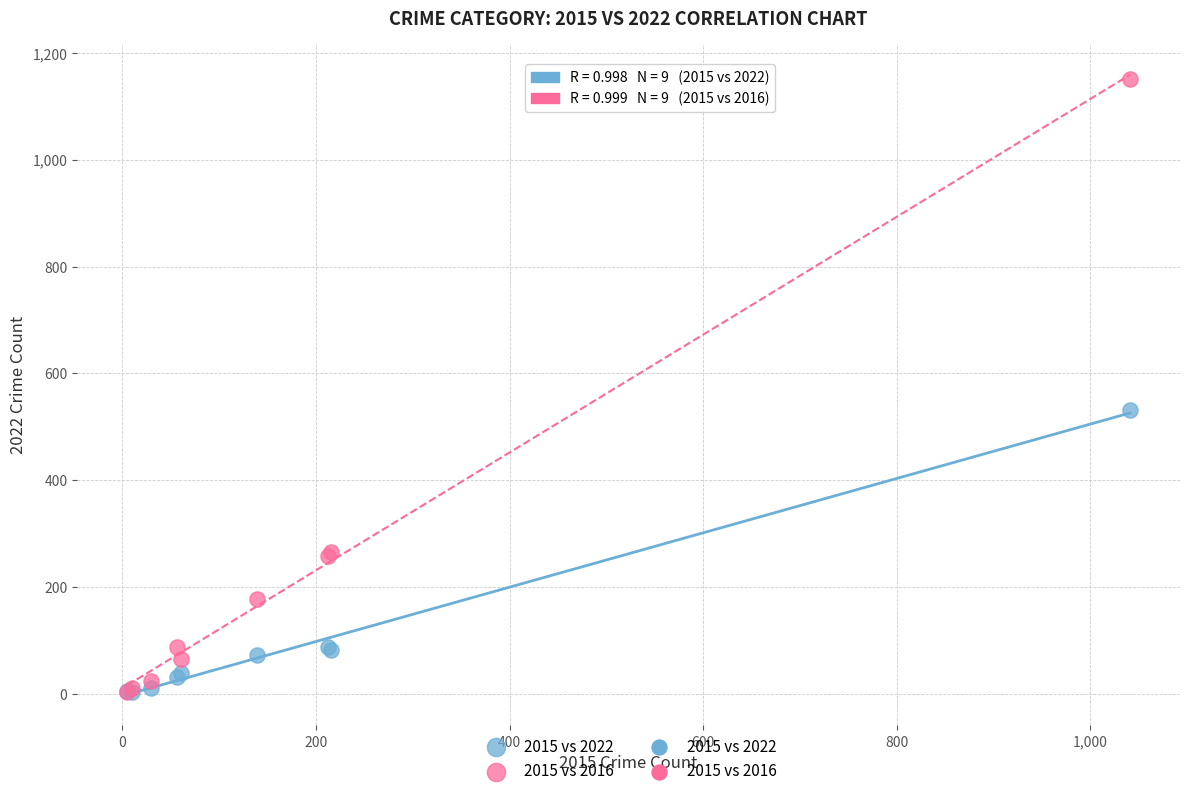

Which series contains the highest Y value?

2015 vs 2016